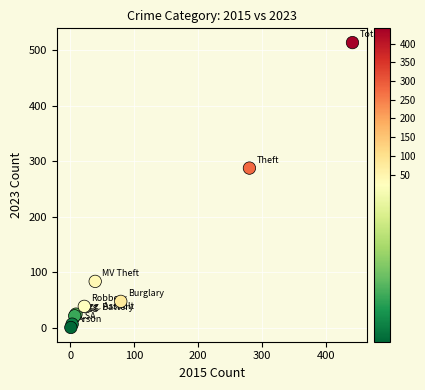

What Y value in the scatter plot is closest to 257?

288